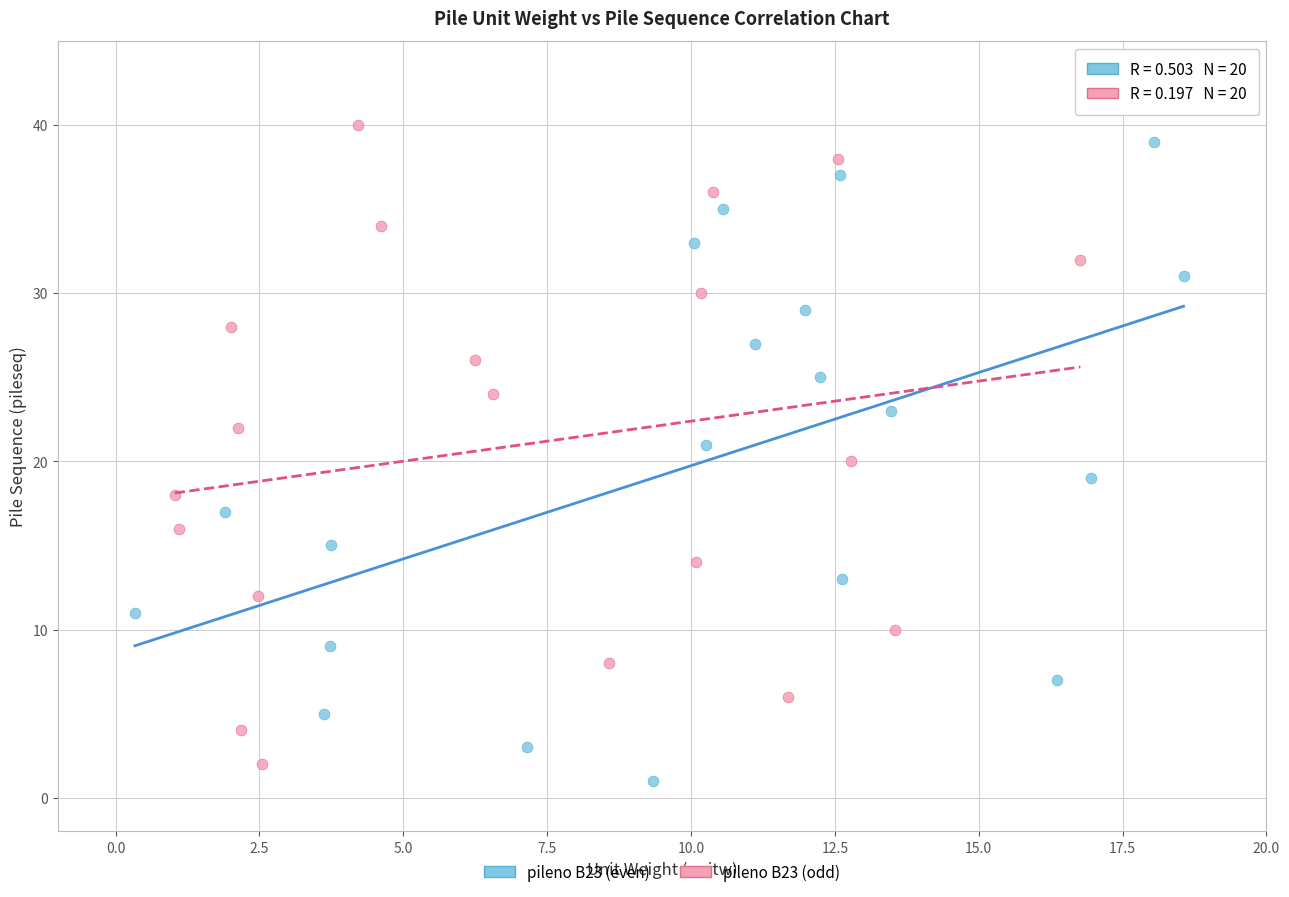

What are all the series names shown in the legend?

pileno B23 (even), pileno B23 (odd)